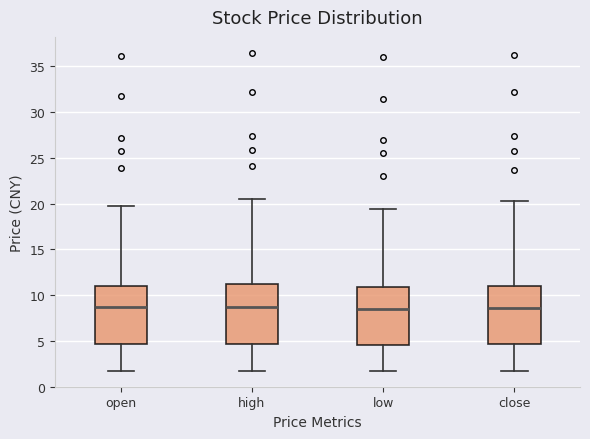

Reading left to right, read every box against the y-axis: the position of its median line, the range the box covers, and the ends of its whiskers. The values are not printed on the chart, so give them approximately, as read against the axis.

open: median 8.5, box 4.5 to 11.0, whiskers 1.5 to 19.5
high: median 8.5, box 4.5 to 11.0, whiskers 1.5 to 20.5
low: median 8.5, box 4.5 to 11.0, whiskers 1.5 to 19.5
close: median 8.5, box 4.5 to 11.0, whiskers 1.5 to 20.5